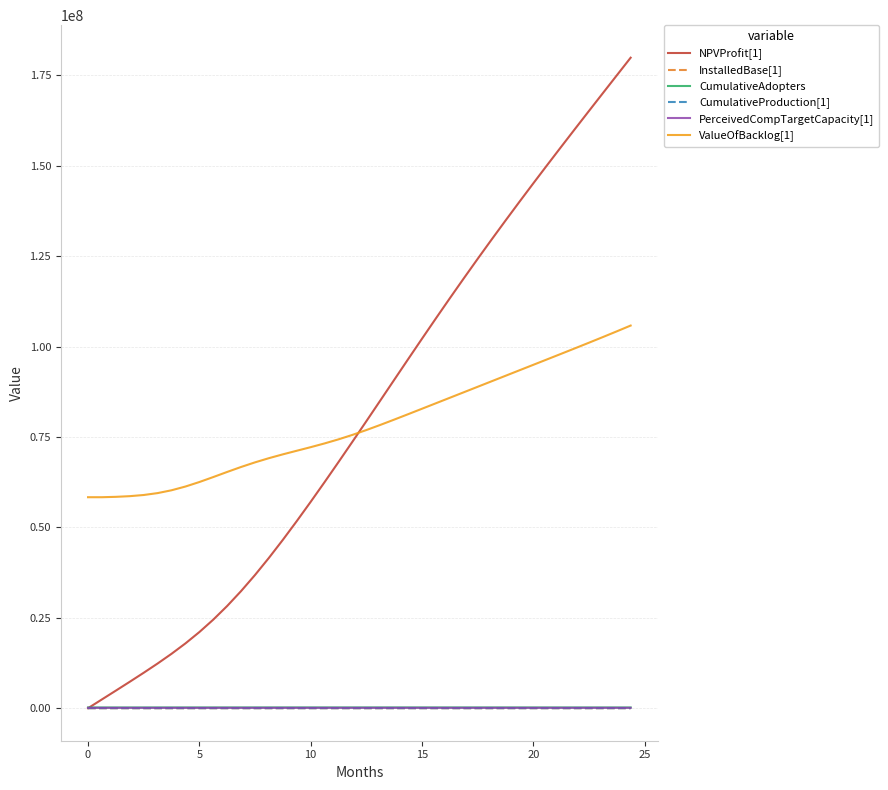

What is the greatest value displayed?

179889807.2